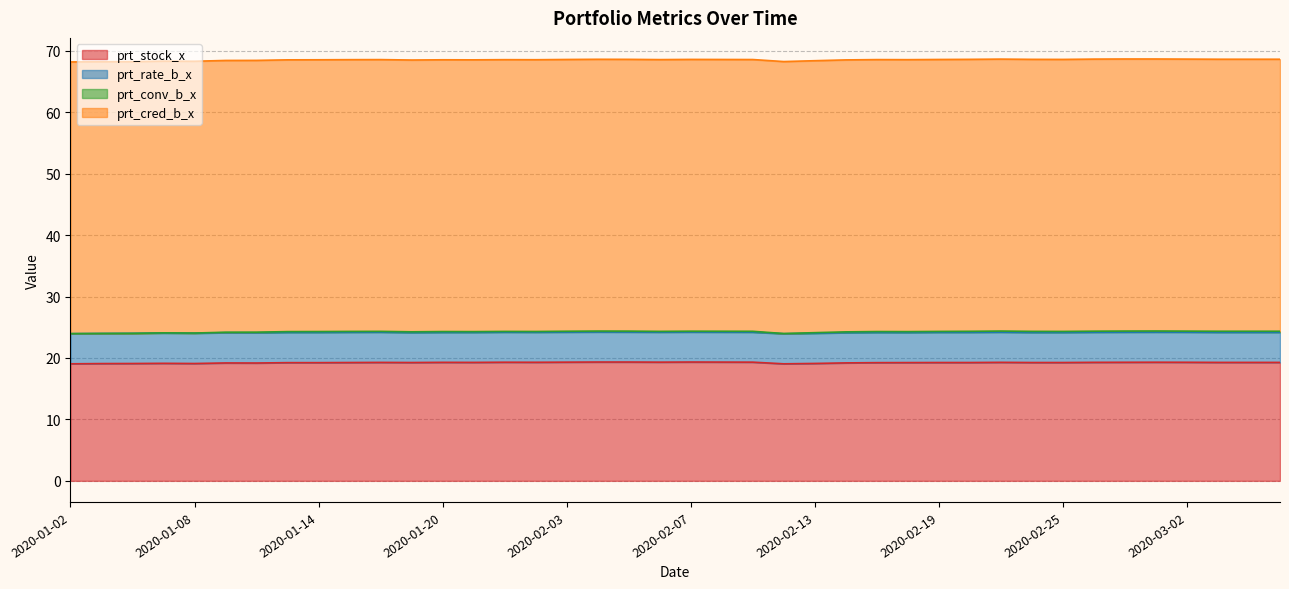

At how many categories does at least one series exceed 44?

40